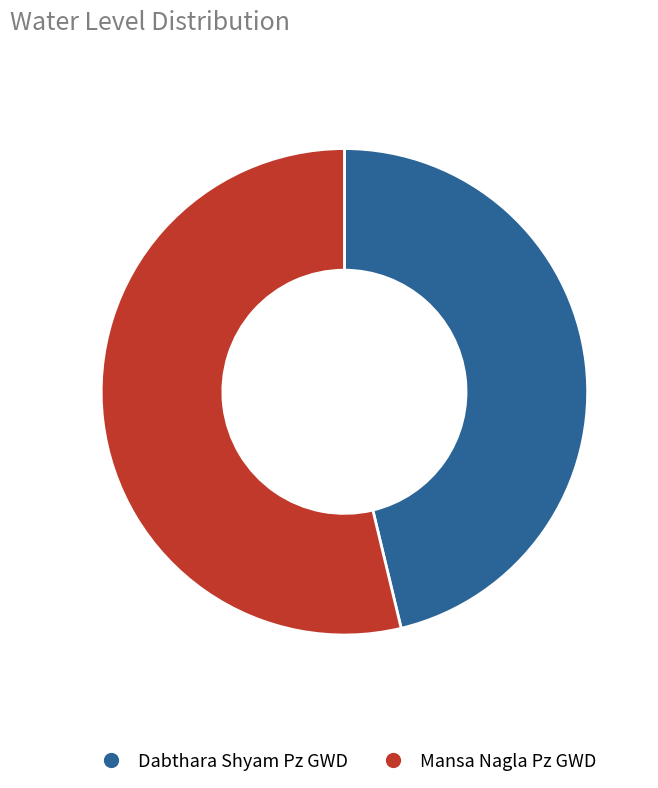

Is Dabthara Shyam Pz GWD the majority of the pie?

No